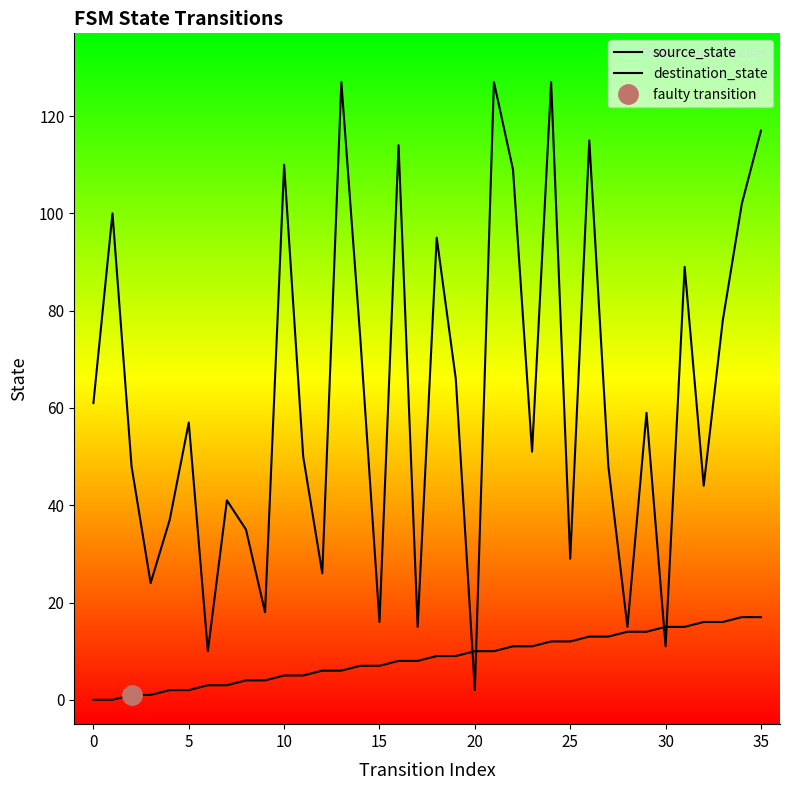

Which label corresponds to the largest value in the chart?

13